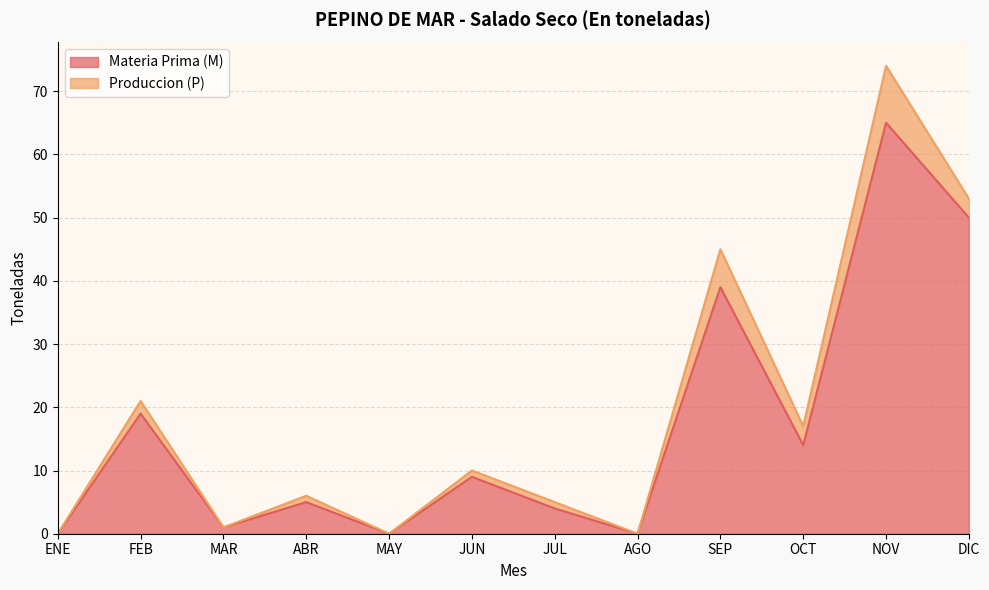

What is the ratio of the value at FEB to the value at SEP?

0.5